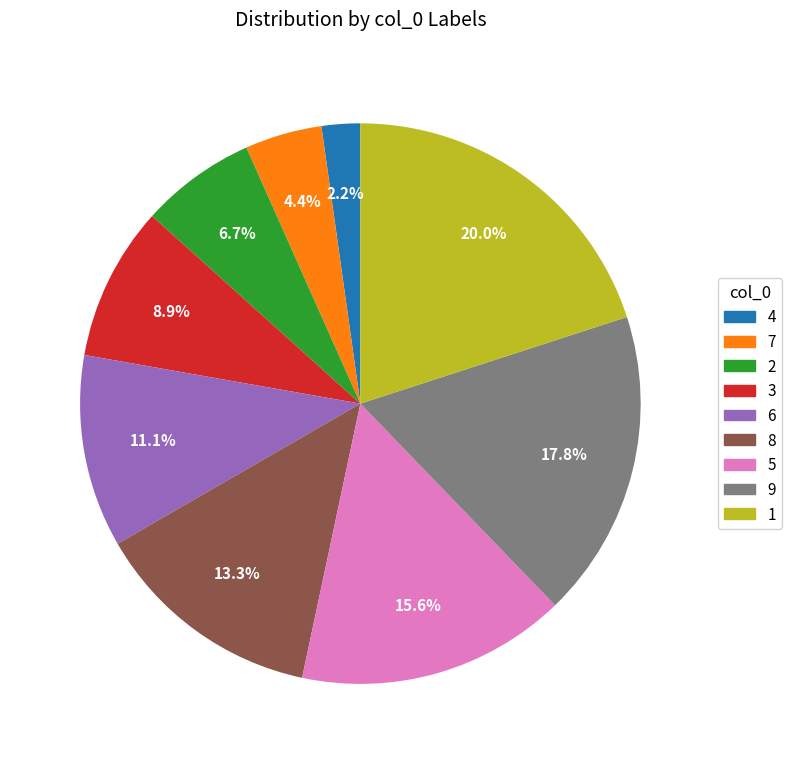

How many segments does this pie chart have?

9